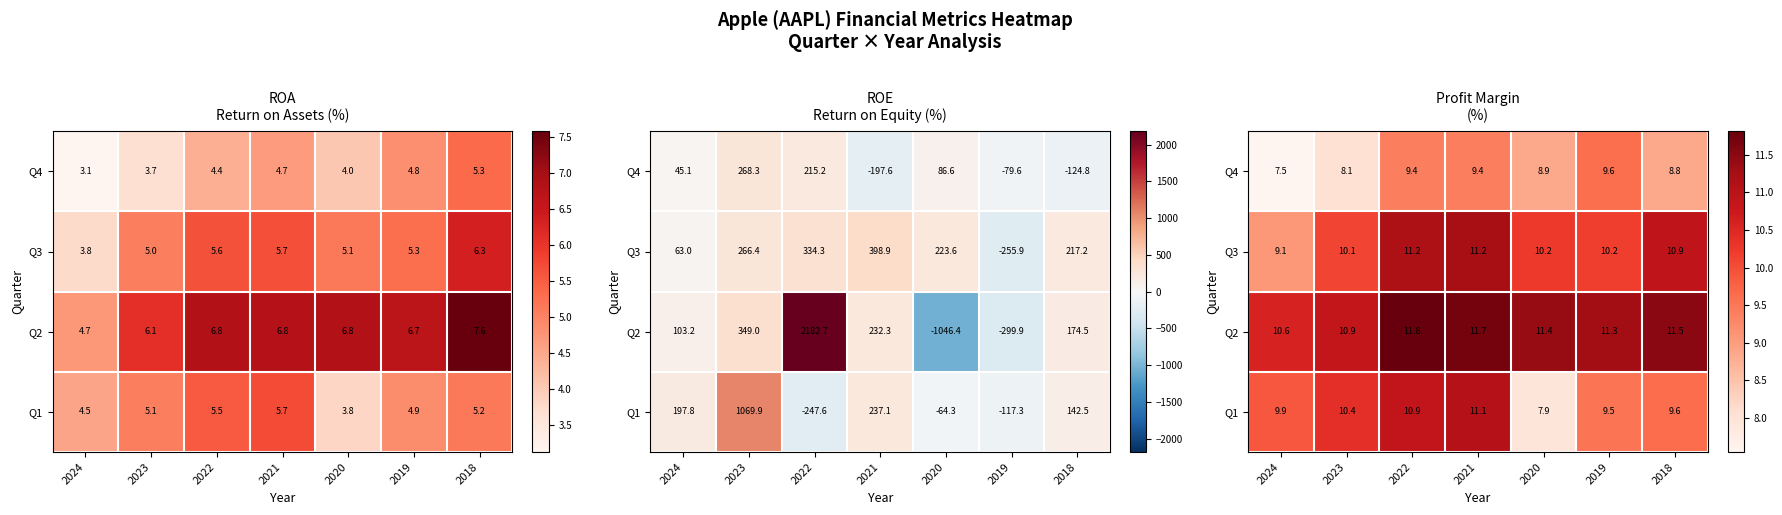

The value of Q4 at 2022 is 3.4. True or false?

False